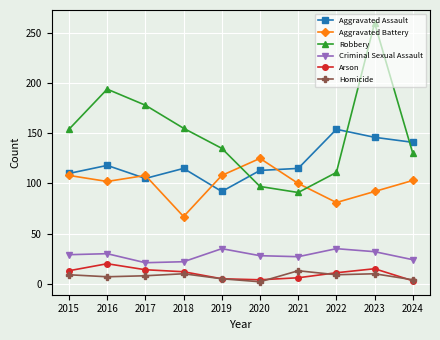

What is the minimum value for Robbery?

91